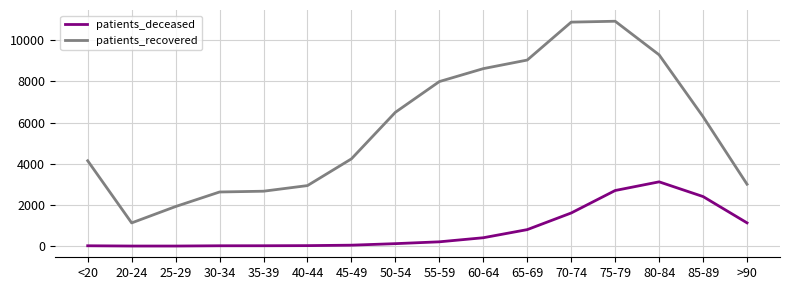

What is the total value across all series at 40-44?

2961